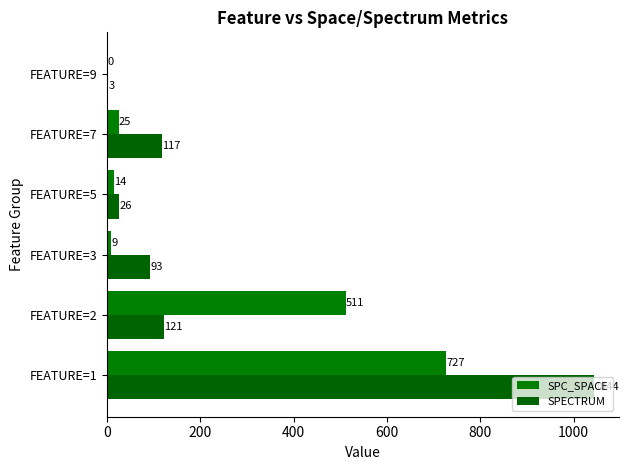

What is the sum of all SPECTRUM values?

1404